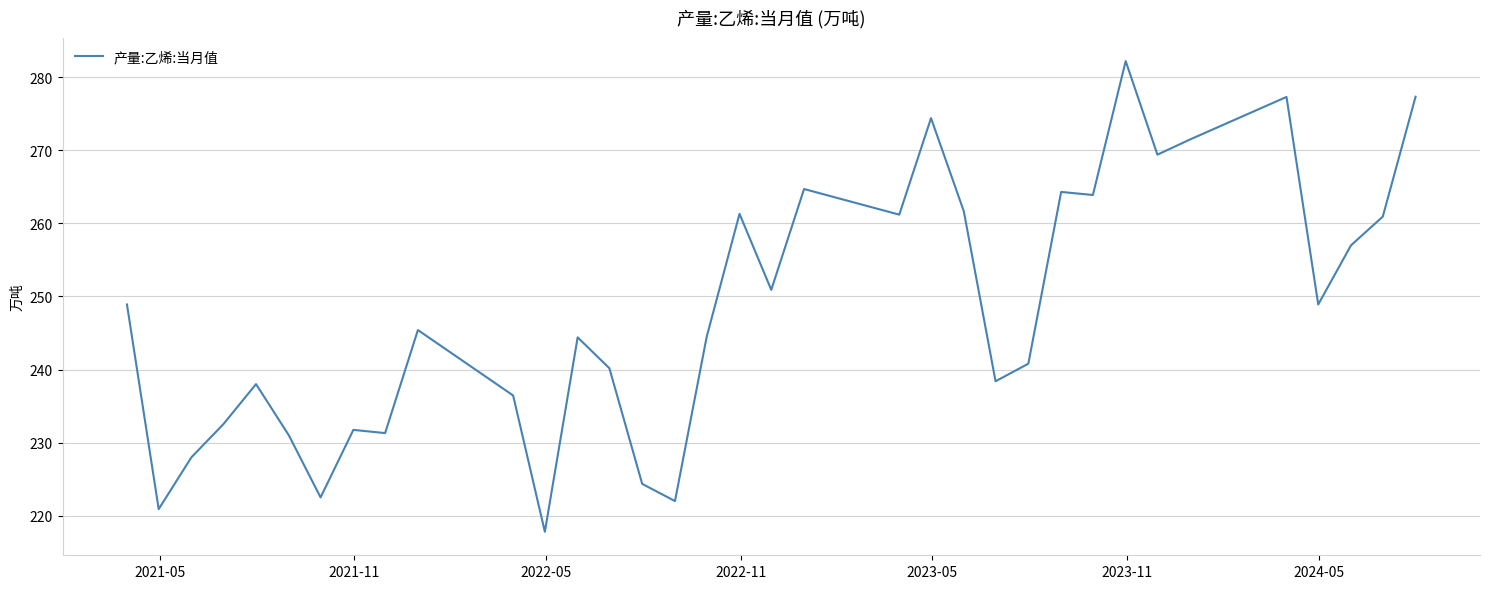

What is the minimum value shown in the chart?

217.8